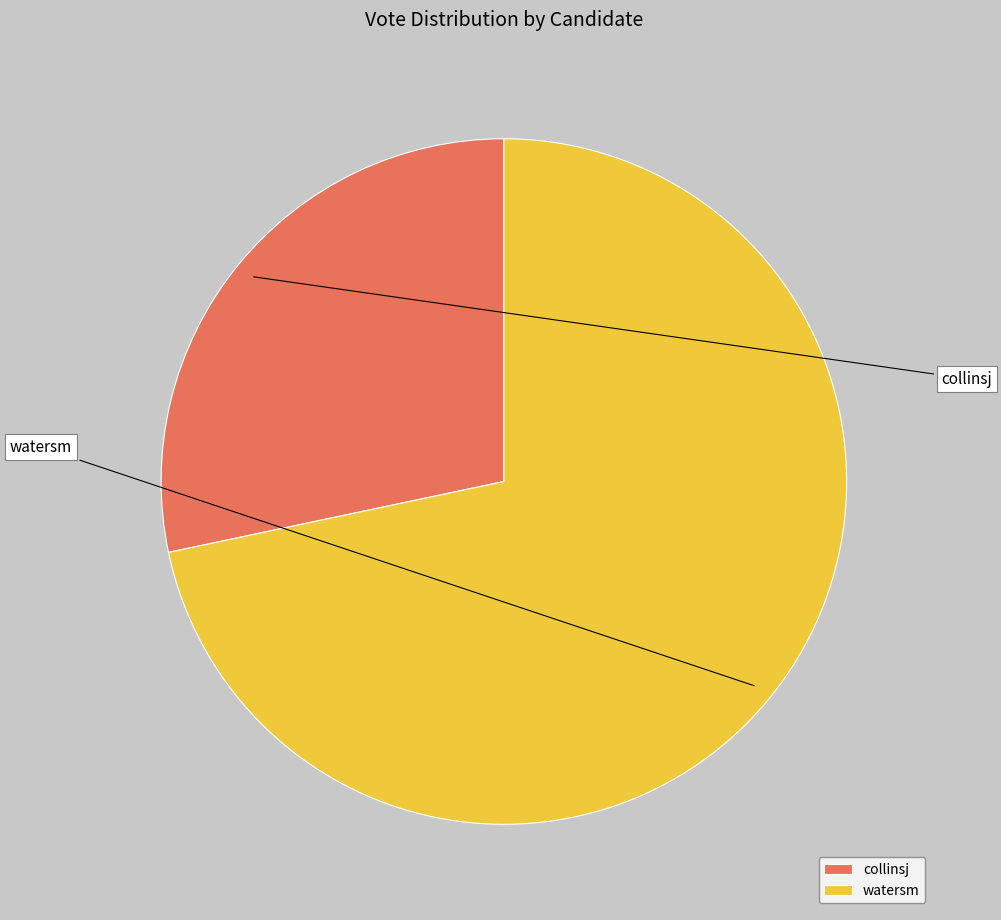

To the nearest percent, what portion does watersm represent?

72%